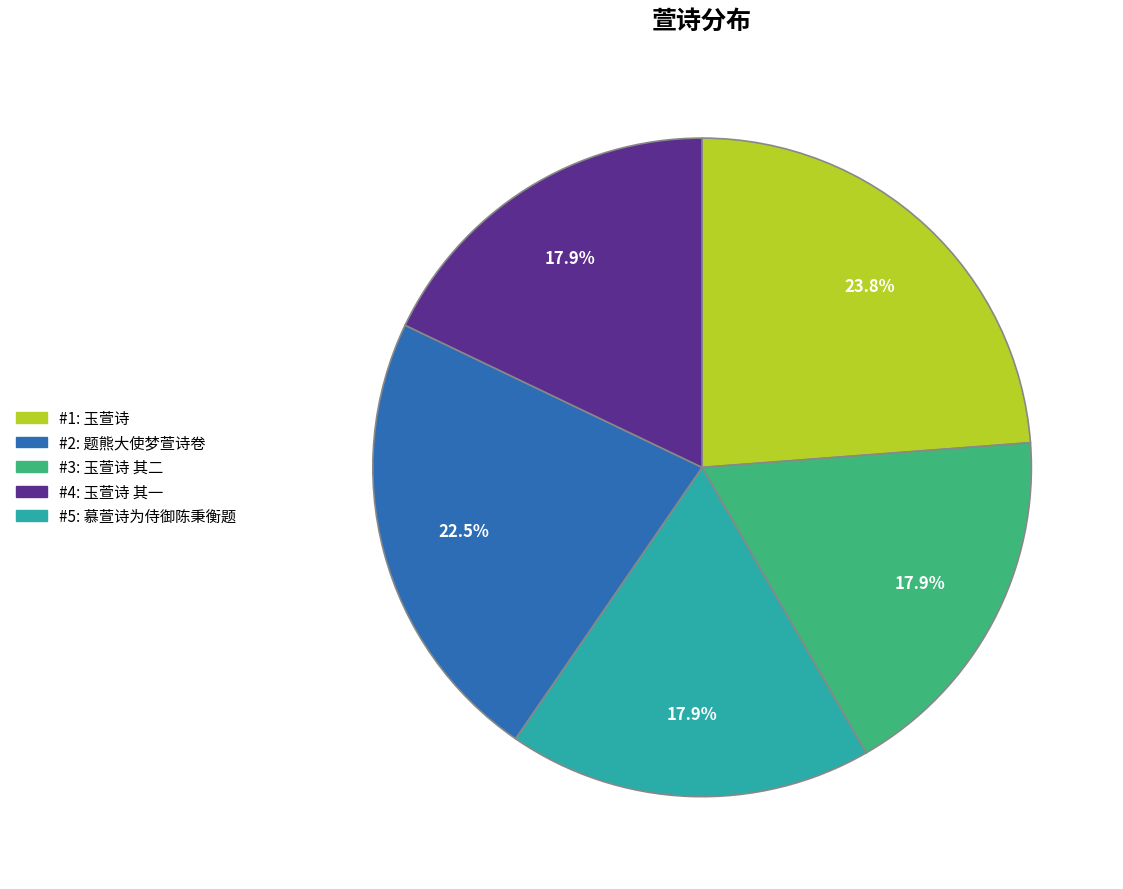

Is there a majority slice in this chart?

No